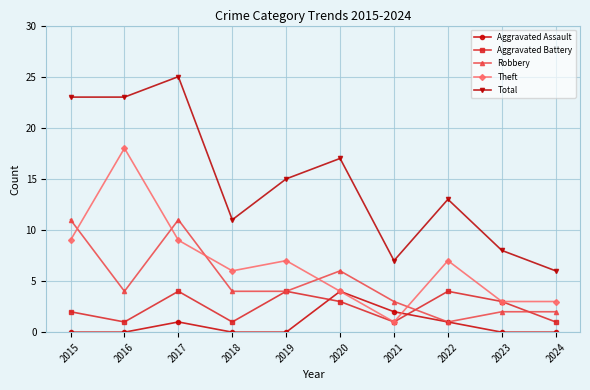

At which category is the sum across all series the highest?

2017